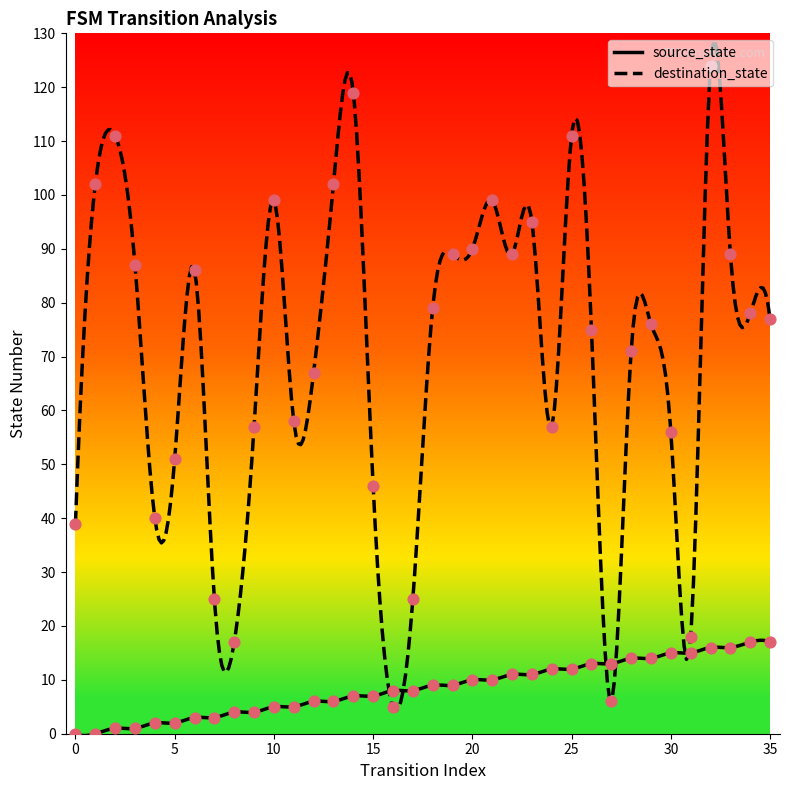

At which category is the sum across all series the highest?

32